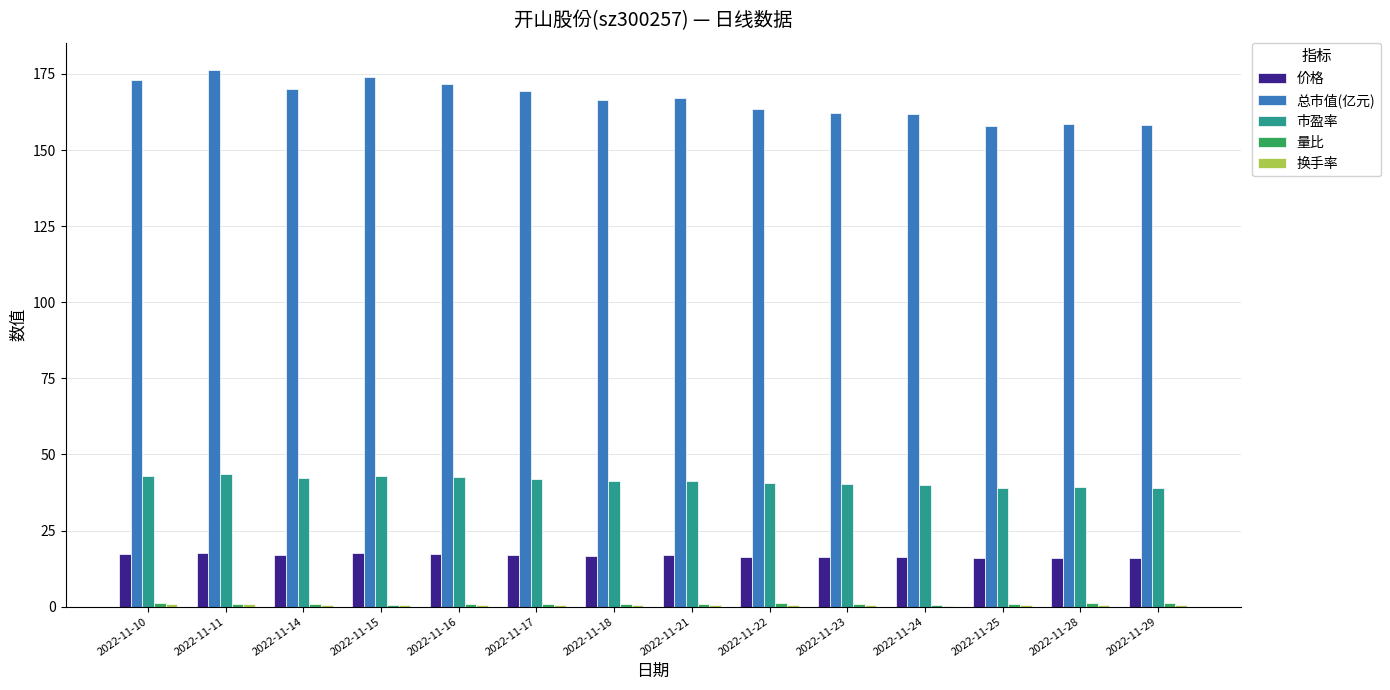

Is it true that 价格 equals 7.9 at 2022-11-15?

False